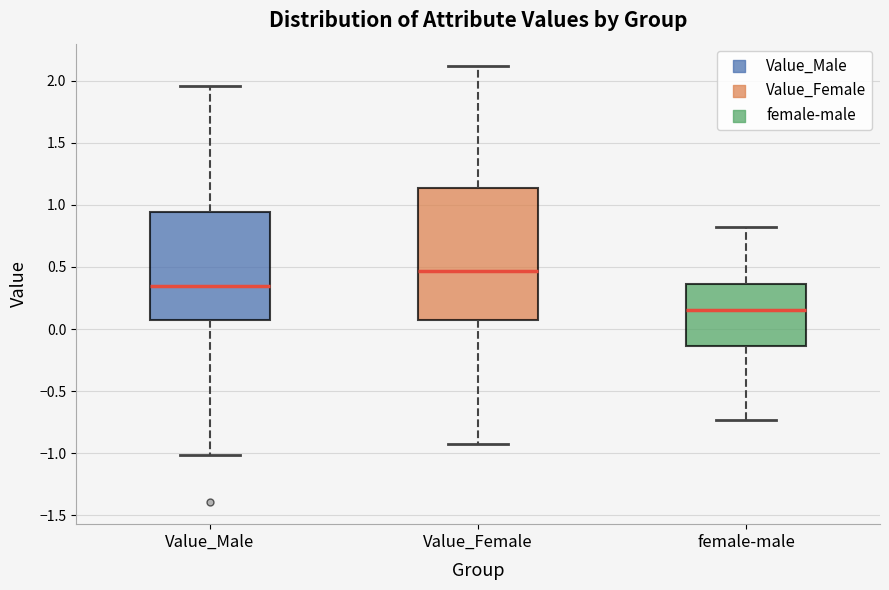

Where does the median line of the box for female-male sit on the y-axis? The values are not printed on the chart, so give them approximately, as read against the axis.

0.15